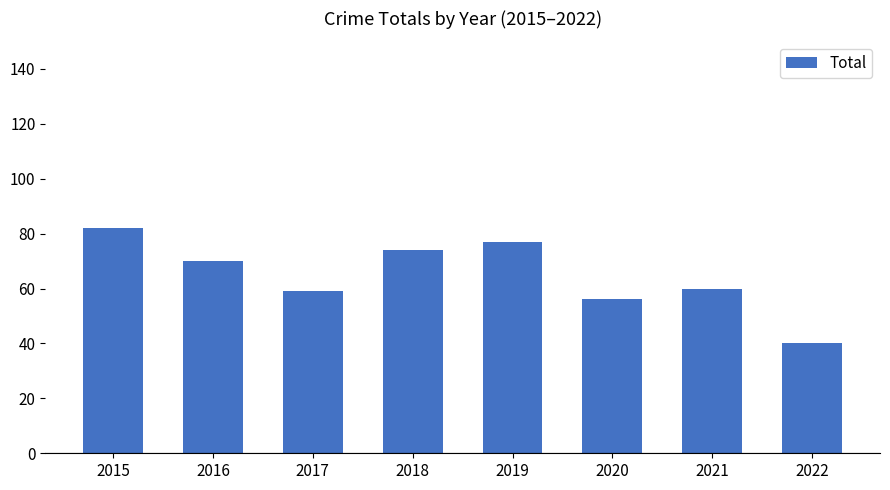

True or false: the data shows 36 at 2020.

False